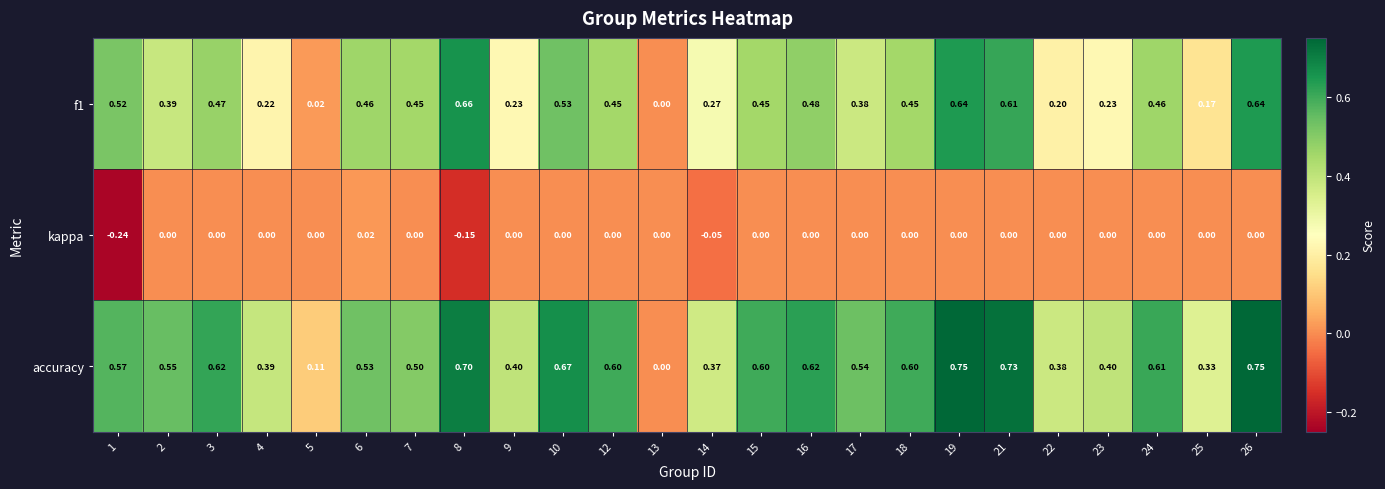

Is the value of accuracy at 24 greater than the value of f1 at 15?

Yes